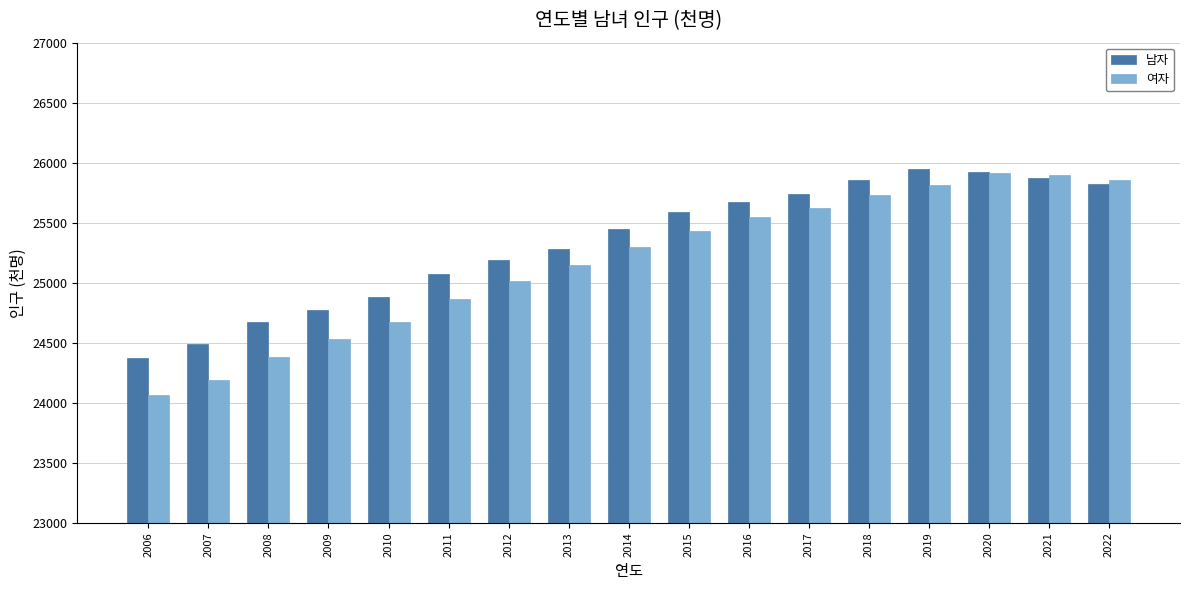

Rank the series by their average value, from lowest to highest.

여자, 남자